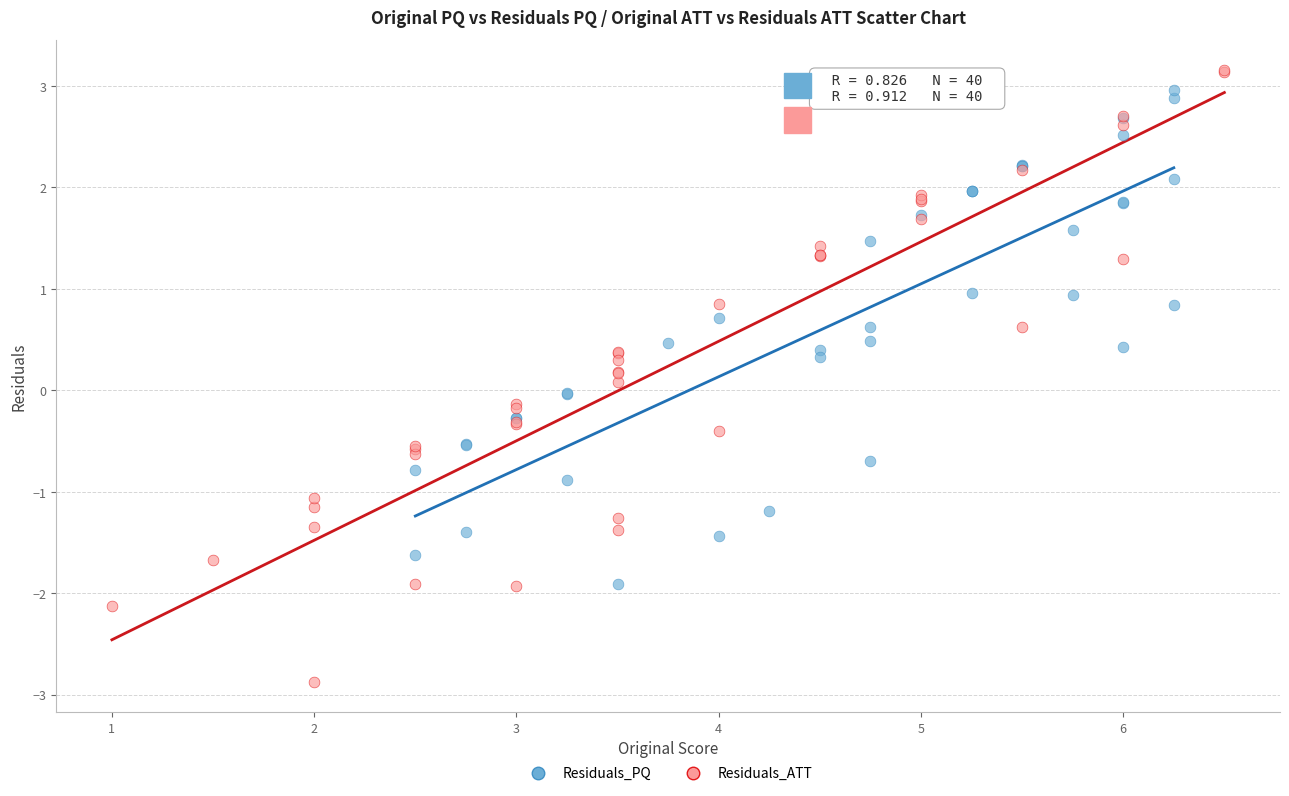

Which series has the widest spread of Y values?

Residuals_ATT